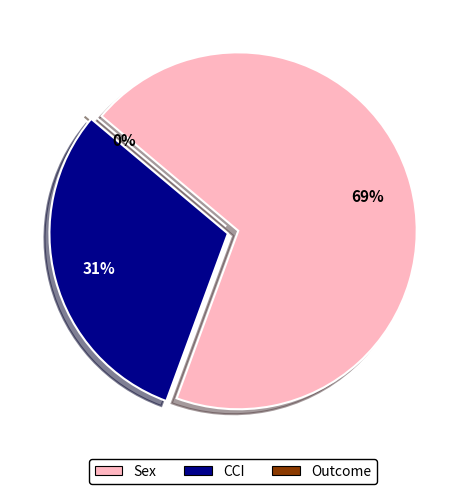

How many segments does this pie chart have?

3